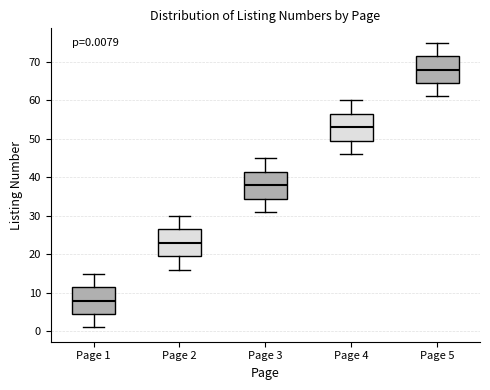

Which box has the highest median line?

Page 5